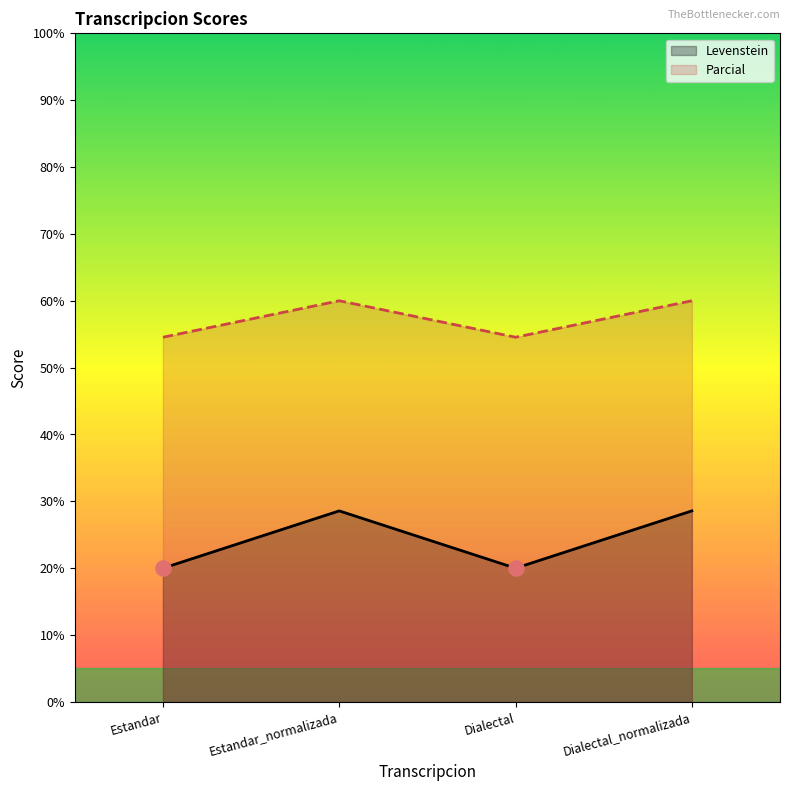

Which series reaches the maximum Y coordinate?

Parcial